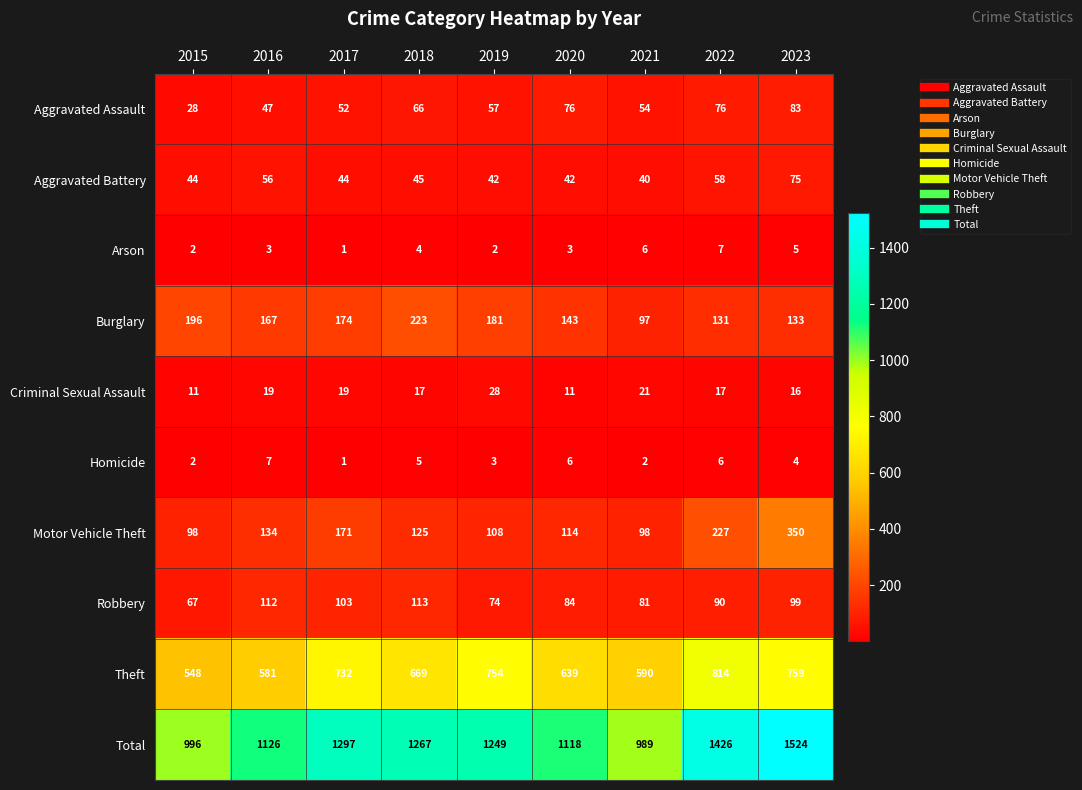

What is the total value across all series at 2016?

2252